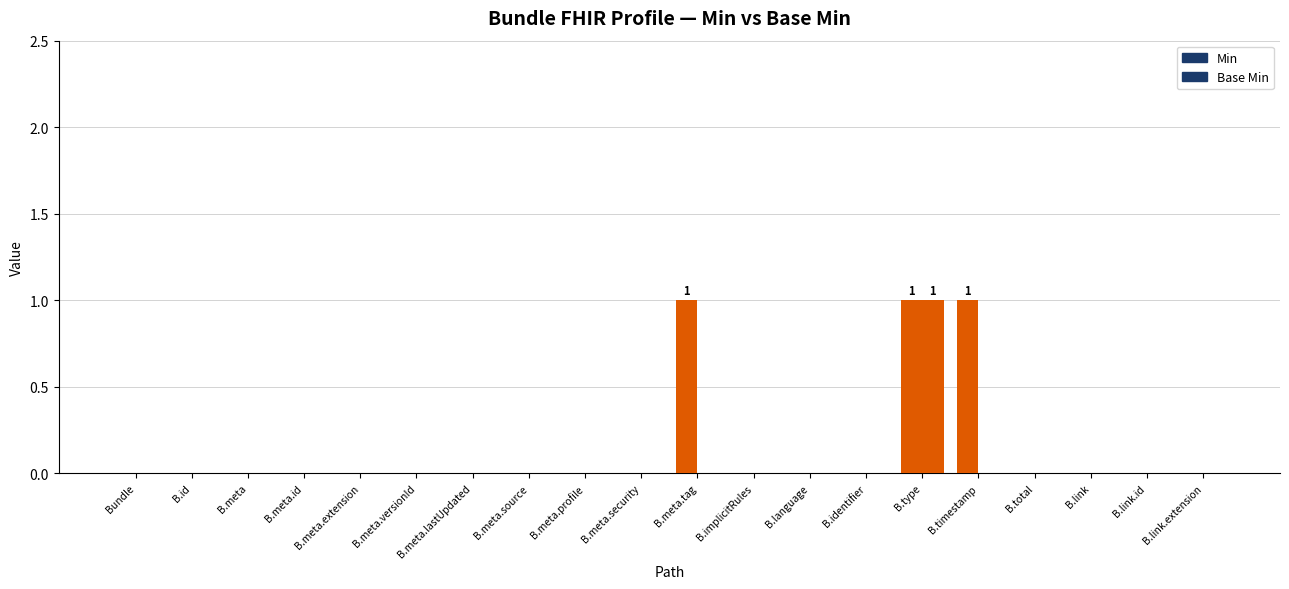

Reading left to right, list all the values displayed in this chart.

Min: Bundle=0	B.id=0	B.meta=0	B.meta.id=0	B.meta.extension=0	B.meta.versionId=0	B.meta.lastUpdated=0	B.meta.source=0	B.meta.profile=0	B.meta.security=0	B.meta.tag=1	B.implicitRules=0	B.language=0	B.identifier=0	B.type=1	B.timestamp=1	B.total=0	B.link=0	B.link.id=0	B.link.extension=0
Base Min: Bundle=0	B.id=0	B.meta=0	B.meta.id=0	B.meta.extension=0	B.meta.versionId=0	B.meta.lastUpdated=0	B.meta.source=0	B.meta.profile=0	B.meta.security=0	B.meta.tag=0	B.implicitRules=0	B.language=0	B.identifier=0	B.type=1	B.timestamp=0	B.total=0	B.link=0	B.link.id=0	B.link.extension=0